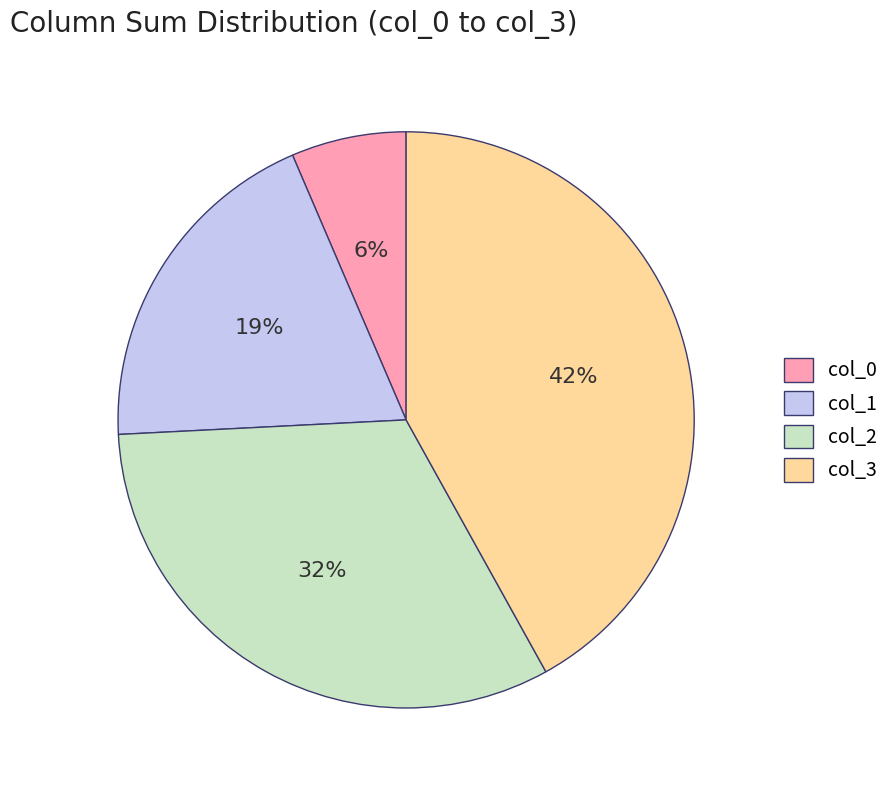

True or false: col_3 accounts for 42% of the total.

True